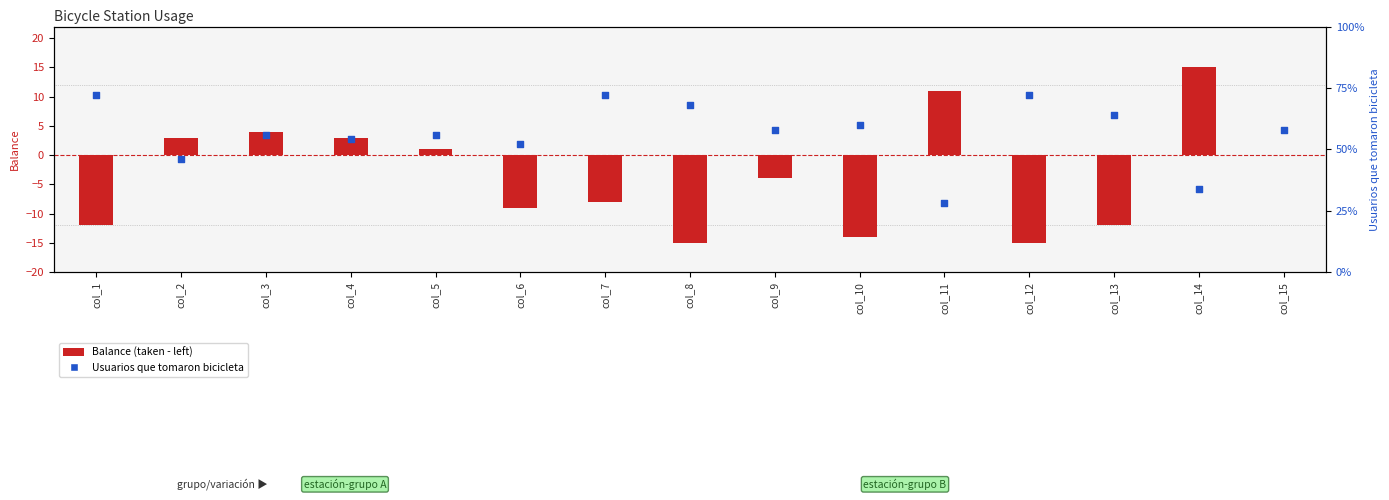

Is the value of Balance (taken - left) at col_13 greater than the value of Usuarios que tomaron bicicleta at col_7?

No